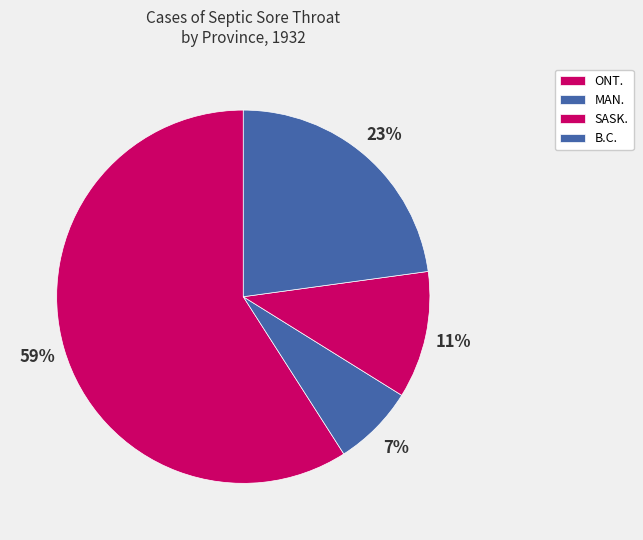

How many segments does this pie chart have?

4